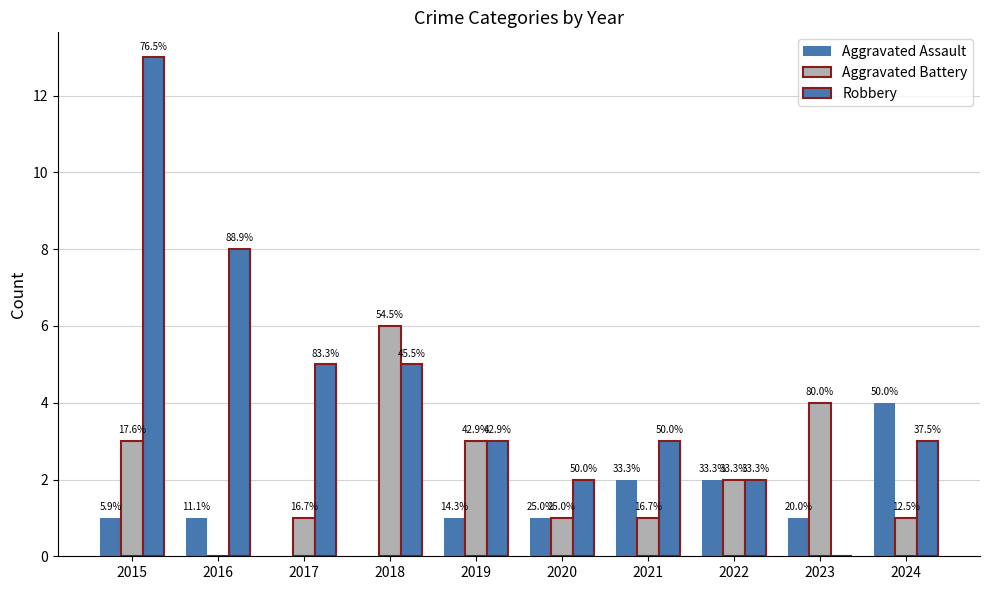

Is it true that Aggravated Assault equals 1 at 2019?

True